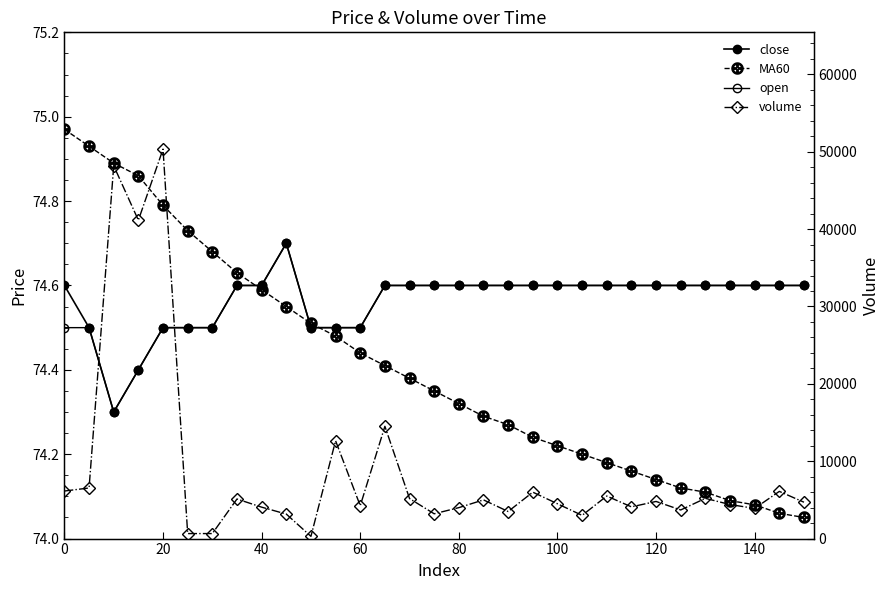

Is it true that volume equals 1031.6 at 100?

False